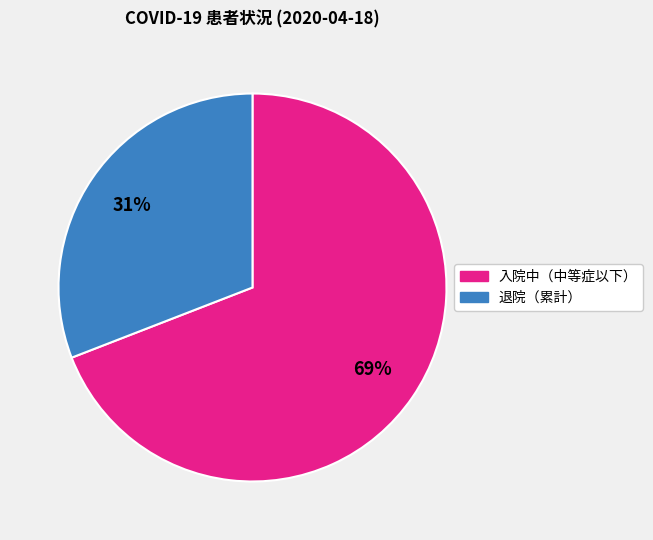

To the nearest percent, what is the average slice percentage?

50%